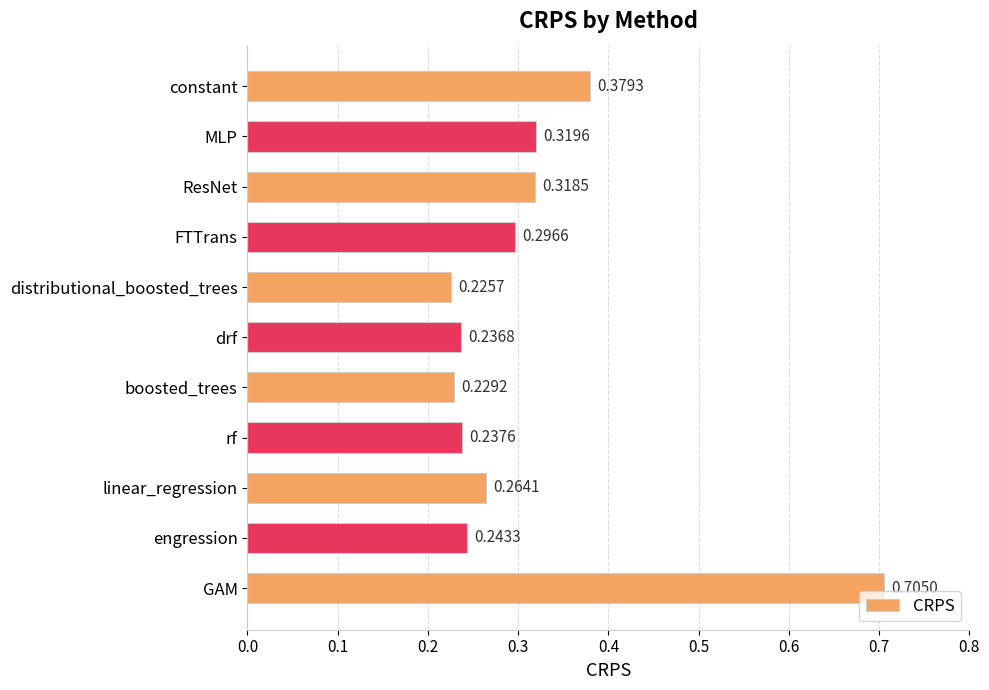

Which label corresponds to the smallest value in the chart?

distributional_boosted_trees